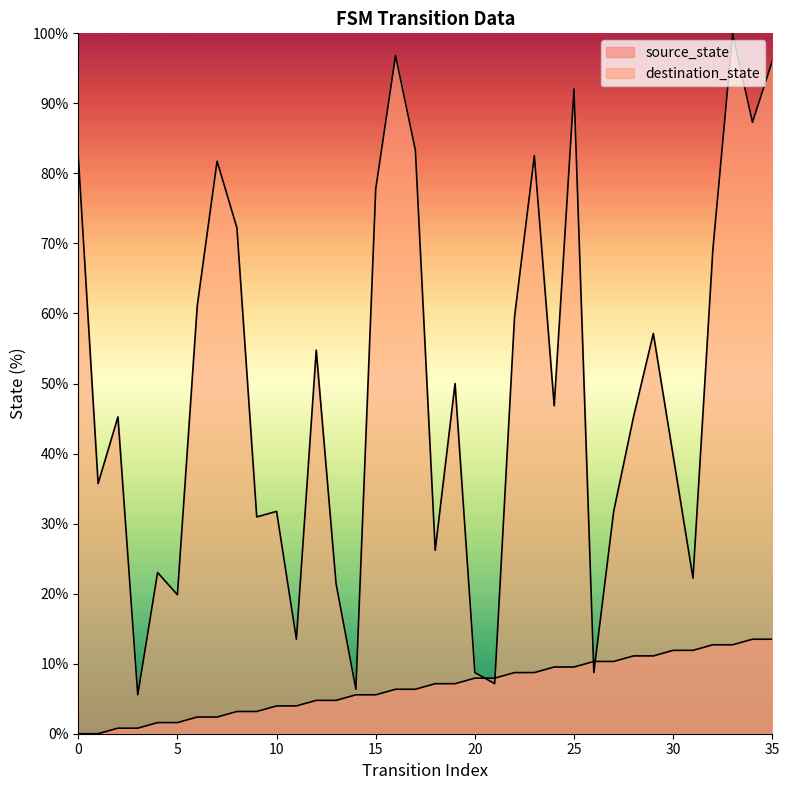

What is the sum of the destination_state values at 24 and 22?

106.3